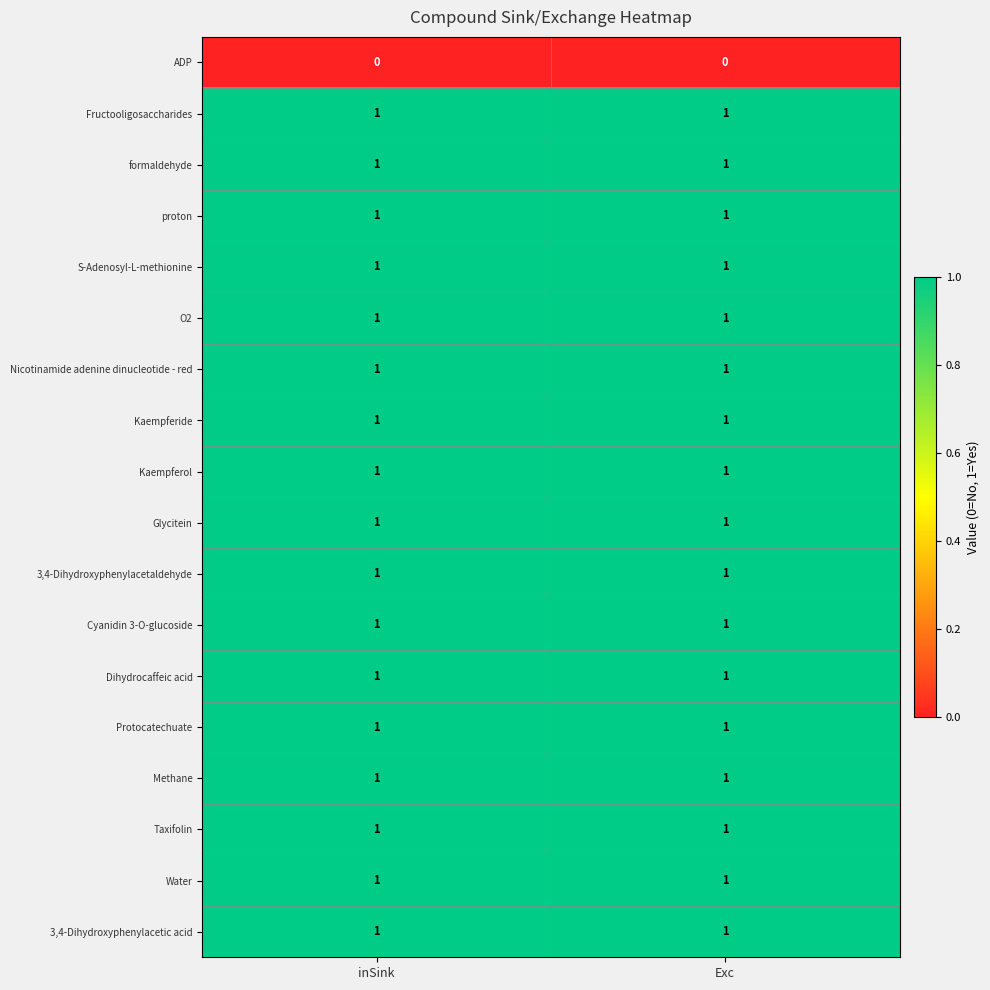

What is the total value across all series at inSink?

17